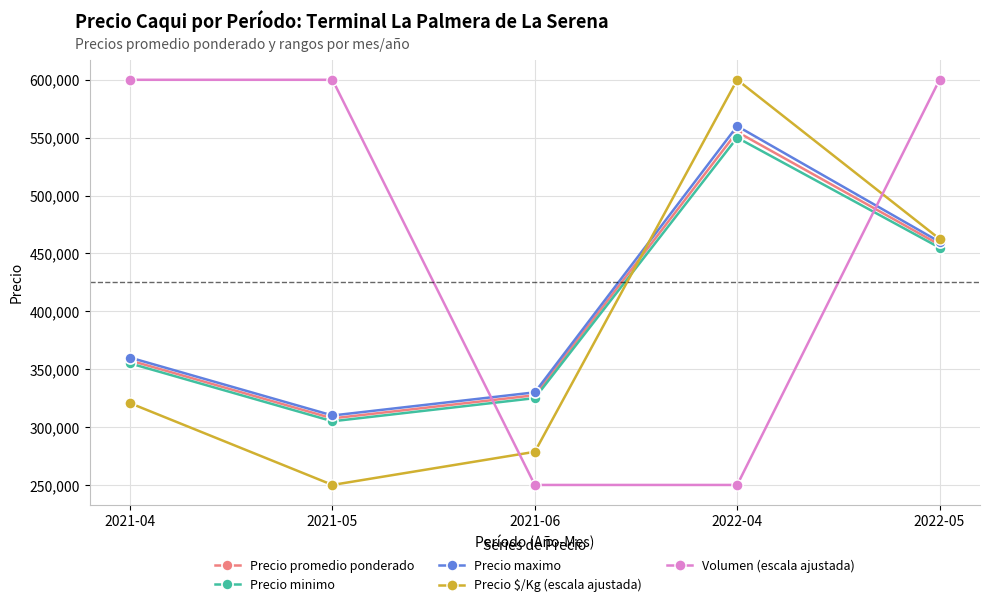

Which series ends up on top after the final intersection of Precio $/Kg (escala ajustada) and Precio promedio ponderado?

Precio $/Kg (escala ajustada)